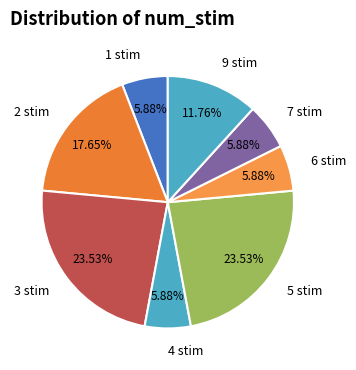

True or false: 1 stim accounts for 14% of the total.

False